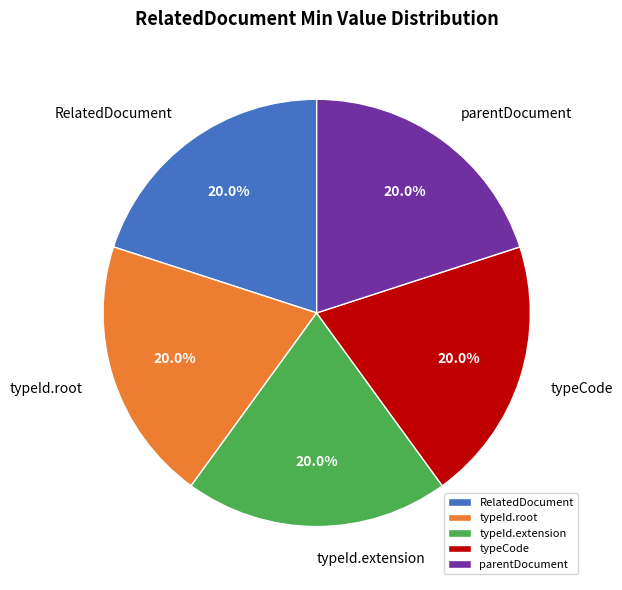

Approximately how many times larger is the value at parentDocument compared to typeCode?

1.0